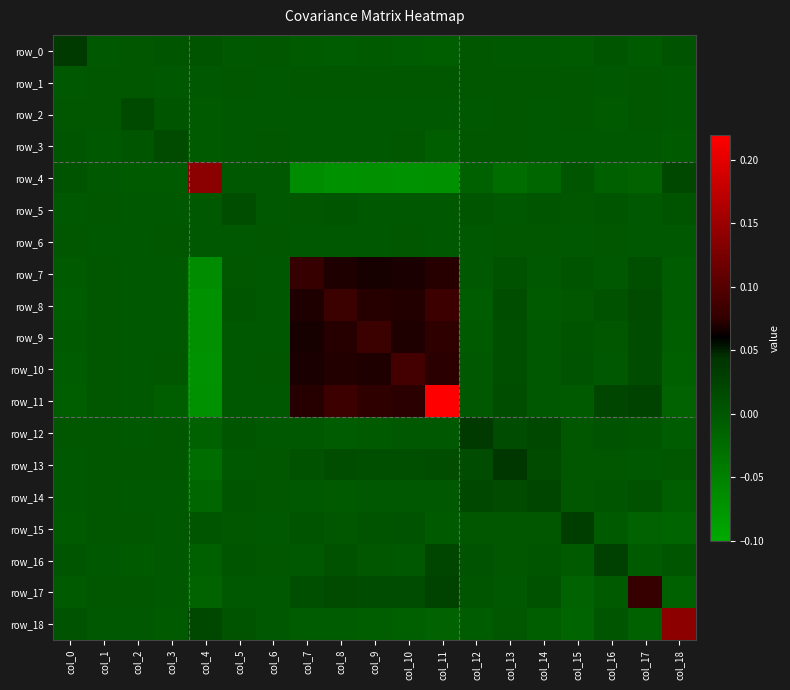

Reading left to right, transcribe all the data shown in this chart.

row_0: col_0=0.0	col_1=-0.0	col_2=0.0	col_3=0.0	col_4=0.0	col_5=-0.0	col_6=0.0	col_7=-0.0	col_8=-0.0	col_9=-0.0	col_10=-0.0	col_11=-0.0	col_12=0.0	col_13=-0.0	col_14=-0.0	col_15=-0.0	col_16=0.0	col_17=-0.0	col_18=0.0
row_1: col_0=-0.0	col_1=0.0	col_2=0.0	col_3=-0.0	col_4=-0.0	col_5=0.0	col_6=-0.0	col_7=0.0	col_8=0.0	col_9=0.0	col_10=0.0	col_11=0.0	col_12=0.0	col_13=0.0	col_14=0.0	col_15=0.0	col_16=-0.0	col_17=0.0	col_18=-0.0
row_2: col_0=0.0	col_1=0.0	col_2=0.0	col_3=0.0	col_4=-0.0	col_5=-0.0	col_6=-0.0	col_7=-0.0	col_8=-0.0	col_9=-0.0	col_10=-0.0	col_11=-0.0	col_12=-0.0	col_13=0.0	col_14=-0.0	col_15=0.0	col_16=-0.0	col_17=0.0	col_18=-0.0
row_3: col_0=0.0	col_1=-0.0	col_2=0.0	col_3=0.0	col_4=-0.0	col_5=-0.0	col_6=0.0	col_7=-0.0	col_8=-0.0	col_9=-0.0	col_10=0.0	col_11=-0.0	col_12=0.0	col_13=0.0	col_14=-0.0	col_15=-0.0	col_16=-0.0	col_17=-0.0	col_18=-0.0
row_4: col_0=0.0	col_1=-0.0	col_2=-0.0	col_3=-0.0	col_4=0.1	col_5=-0.0	col_6=-0.0	col_7=-0.1	col_8=-0.1	col_9=-0.1	col_10=-0.1	col_11=-0.1	col_12=-0.0	col_13=-0.0	col_14=-0.0	col_15=0.0	col_16=-0.0	col_17=-0.0	col_18=0.0
row_5: col_0=-0.0	col_1=0.0	col_2=-0.0	col_3=-0.0	col_4=-0.0	col_5=0.0	col_6=-0.0	col_7=0.0	col_8=0.0	col_9=-0.0	col_10=-0.0	col_11=-0.0	col_12=0.0	col_13=-0.0	col_14=0.0	col_15=0.0	col_16=0.0	col_17=-0.0	col_18=0.0
row_6: col_0=0.0	col_1=-0.0	col_2=-0.0	col_3=0.0	col_4=-0.0	col_5=-0.0	col_6=0.0	col_7=-0.0	col_8=-0.0	col_9=-0.0	col_10=0.0	col_11=-0.0	col_12=-0.0	col_13=0.0	col_14=0.0	col_15=-0.0	col_16=0.0	col_17=-0.0	col_18=-0.0
row_7: col_0=-0.0	col_1=0.0	col_2=-0.0	col_3=-0.0	col_4=-0.1	col_5=0.0	col_6=-0.0	col_7=0.1	col_8=0.1	col_9=0.1	col_10=0.1	col_11=0.1	col_12=-0.0	col_13=0.0	col_14=-0.0	col_15=0.0	col_16=-0.0	col_17=0.0	col_18=-0.0
row_8: col_0=-0.0	col_1=0.0	col_2=-0.0	col_3=-0.0	col_4=-0.1	col_5=0.0	col_6=-0.0	col_7=0.1	col_8=0.1	col_9=0.1	col_10=0.1	col_11=0.1	col_12=-0.0	col_13=0.0	col_14=-0.0	col_15=0.0	col_16=0.0	col_17=0.0	col_18=-0.0
row_9: col_0=-0.0	col_1=0.0	col_2=-0.0	col_3=-0.0	col_4=-0.1	col_5=-0.0	col_6=-0.0	col_7=0.1	col_8=0.1	col_9=0.1	col_10=0.1	col_11=0.1	col_12=-0.0	col_13=0.0	col_14=-0.0	col_15=0.0	col_16=0.0	col_17=0.0	col_18=-0.0
row_10: col_0=-0.0	col_1=0.0	col_2=-0.0	col_3=0.0	col_4=-0.1	col_5=-0.0	col_6=0.0	col_7=0.1	col_8=0.1	col_9=0.1	col_10=0.1	col_11=0.1	col_12=-0.0	col_13=0.0	col_14=-0.0	col_15=0.0	col_16=-0.0	col_17=0.0	col_18=-0.0
row_11: col_0=-0.0	col_1=0.0	col_2=-0.0	col_3=-0.0	col_4=-0.1	col_5=-0.0	col_6=-0.0	col_7=0.1	col_8=0.1	col_9=0.1	col_10=0.1	col_11=0.2	col_12=-0.0	col_13=0.0	col_14=-0.0	col_15=-0.0	col_16=0.0	col_17=0.0	col_18=-0.0
row_12: col_0=0.0	col_1=0.0	col_2=-0.0	col_3=0.0	col_4=-0.0	col_5=0.0	col_6=-0.0	col_7=-0.0	col_8=-0.0	col_9=-0.0	col_10=-0.0	col_11=-0.0	col_12=0.0	col_13=0.0	col_14=0.0	col_15=0.0	col_16=0.0	col_17=0.0	col_18=-0.0
row_13: col_0=-0.0	col_1=0.0	col_2=0.0	col_3=0.0	col_4=-0.0	col_5=-0.0	col_6=0.0	col_7=0.0	col_8=0.0	col_9=0.0	col_10=0.0	col_11=0.0	col_12=0.0	col_13=0.0	col_14=0.0	col_15=0.0	col_16=0.0	col_17=-0.0	col_18=0.0
row_14: col_0=-0.0	col_1=0.0	col_2=-0.0	col_3=-0.0	col_4=-0.0	col_5=0.0	col_6=0.0	col_7=-0.0	col_8=-0.0	col_9=-0.0	col_10=-0.0	col_11=-0.0	col_12=0.0	col_13=0.0	col_14=0.0	col_15=0.0	col_16=0.0	col_17=0.0	col_18=-0.0
row_15: col_0=-0.0	col_1=0.0	col_2=0.0	col_3=-0.0	col_4=0.0	col_5=0.0	col_6=-0.0	col_7=0.0	col_8=0.0	col_9=0.0	col_10=0.0	col_11=-0.0	col_12=0.0	col_13=0.0	col_14=0.0	col_15=0.0	col_16=-0.0	col_17=-0.0	col_18=-0.0
row_16: col_0=0.0	col_1=-0.0	col_2=-0.0	col_3=-0.0	col_4=-0.0	col_5=0.0	col_6=0.0	col_7=-0.0	col_8=0.0	col_9=0.0	col_10=-0.0	col_11=0.0	col_12=0.0	col_13=0.0	col_14=0.0	col_15=-0.0	col_16=0.0	col_17=-0.0	col_18=0.0
row_17: col_0=-0.0	col_1=0.0	col_2=0.0	col_3=-0.0	col_4=-0.0	col_5=-0.0	col_6=-0.0	col_7=0.0	col_8=0.0	col_9=0.0	col_10=0.0	col_11=0.0	col_12=0.0	col_13=-0.0	col_14=0.0	col_15=-0.0	col_16=-0.0	col_17=0.1	col_18=-0.0
row_18: col_0=0.0	col_1=-0.0	col_2=-0.0	col_3=-0.0	col_4=0.0	col_5=0.0	col_6=-0.0	col_7=-0.0	col_8=-0.0	col_9=-0.0	col_10=-0.0	col_11=-0.0	col_12=-0.0	col_13=0.0	col_14=-0.0	col_15=-0.0	col_16=0.0	col_17=-0.0	col_18=0.1